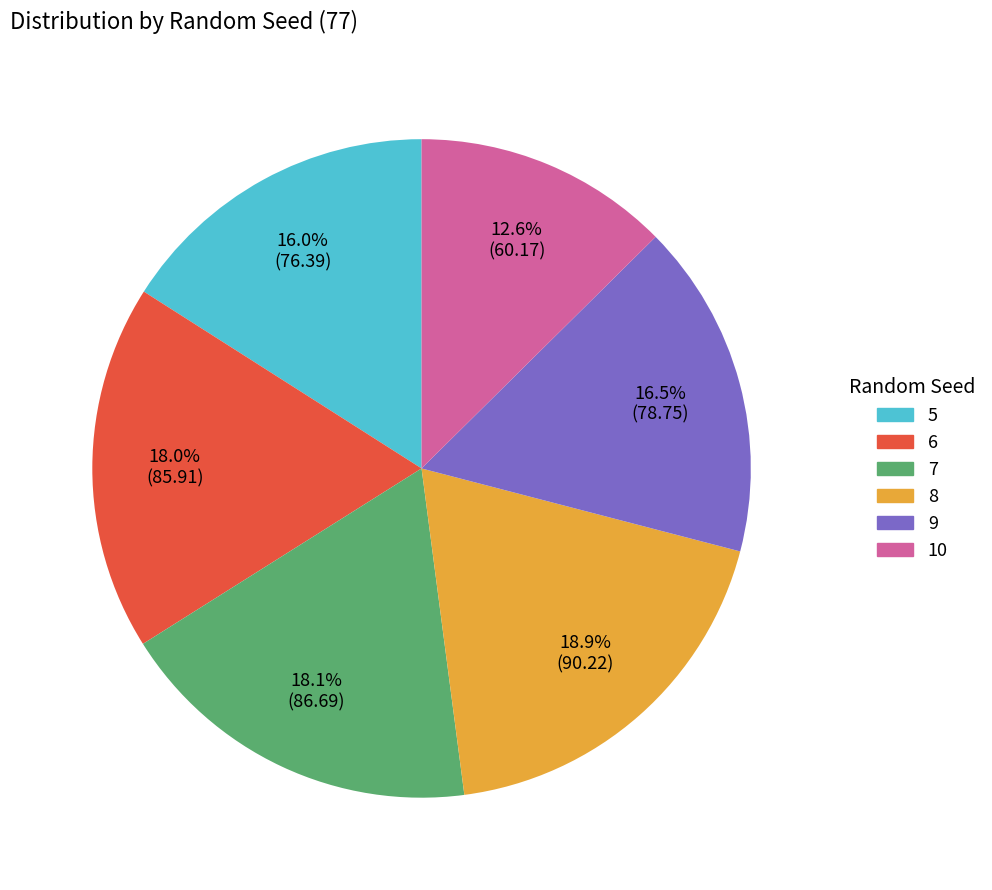

What portion of the pie excludes 9?

83.5%